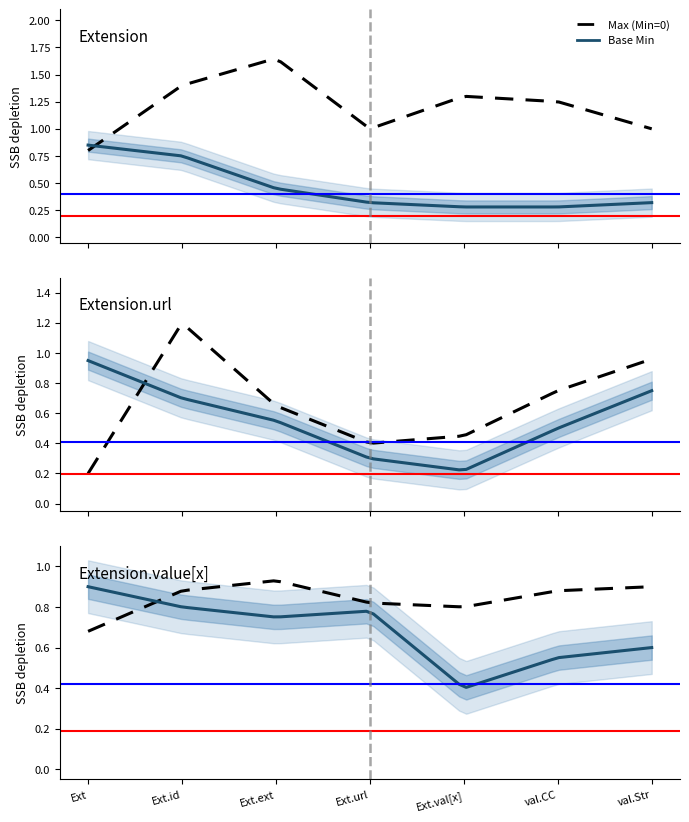

The value of Min at Extension.value[x] (valueString) is 0. True or false?

True